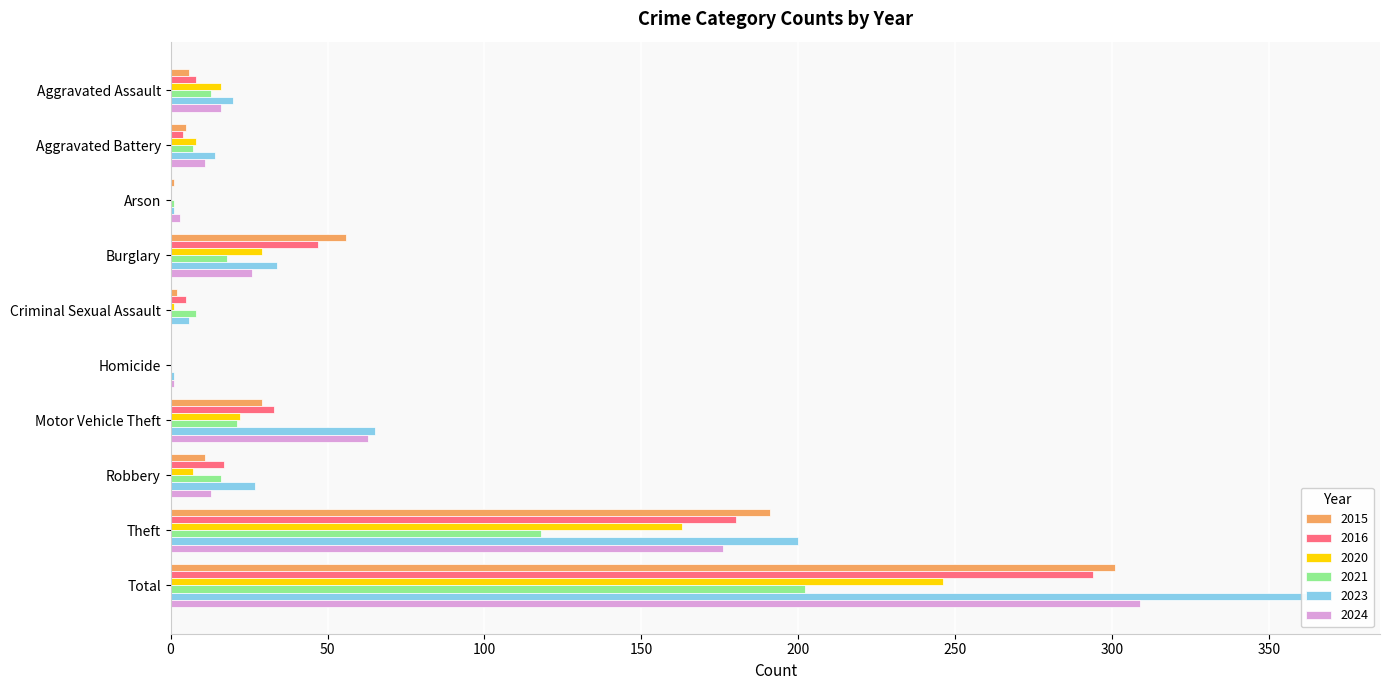

What is the label of the 4th bar from the left?

Burglary